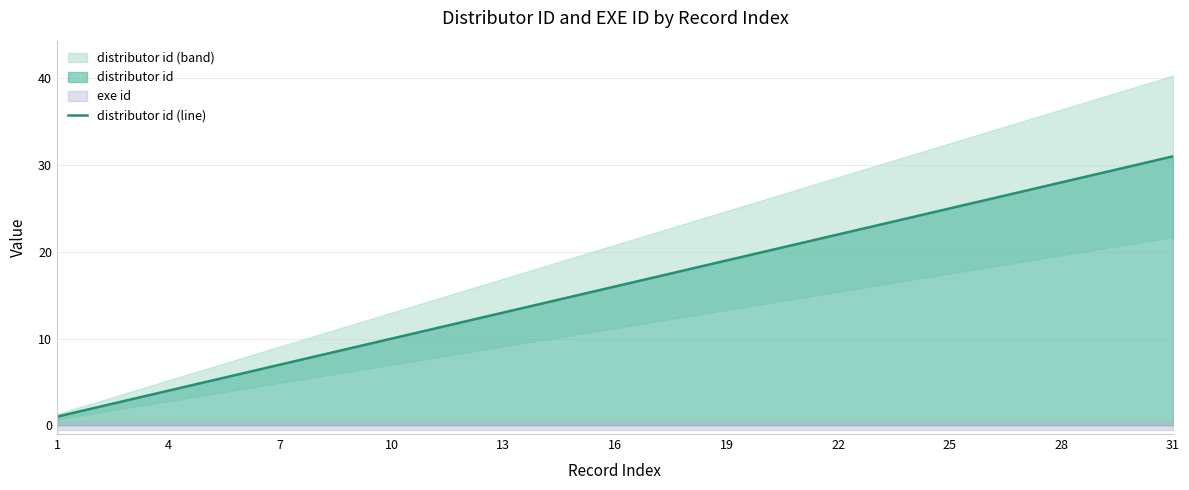

What is the sum of all values?

496